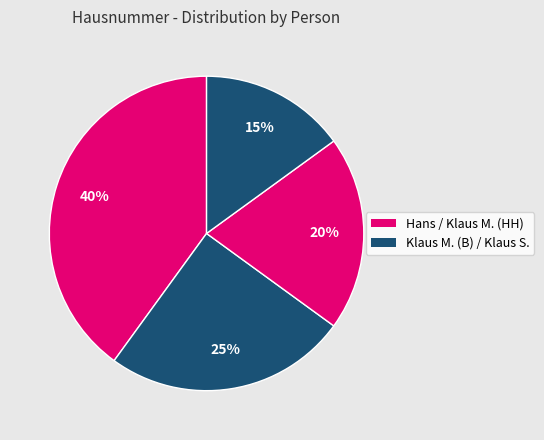

How many slices are in this pie chart?

4